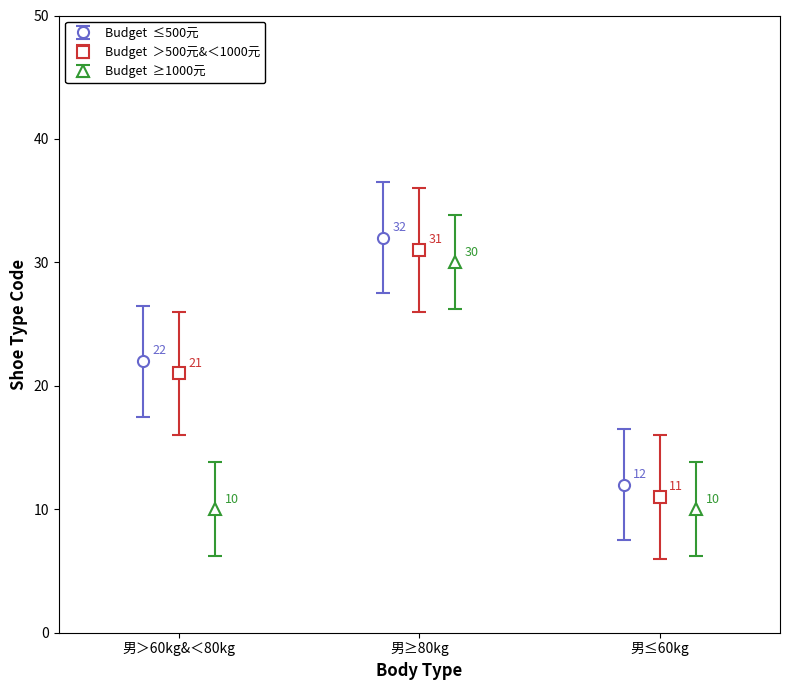

What is the sum of the ≥1000元 values at 男≥80kg and 男＞60kg&＜80kg?

40.0